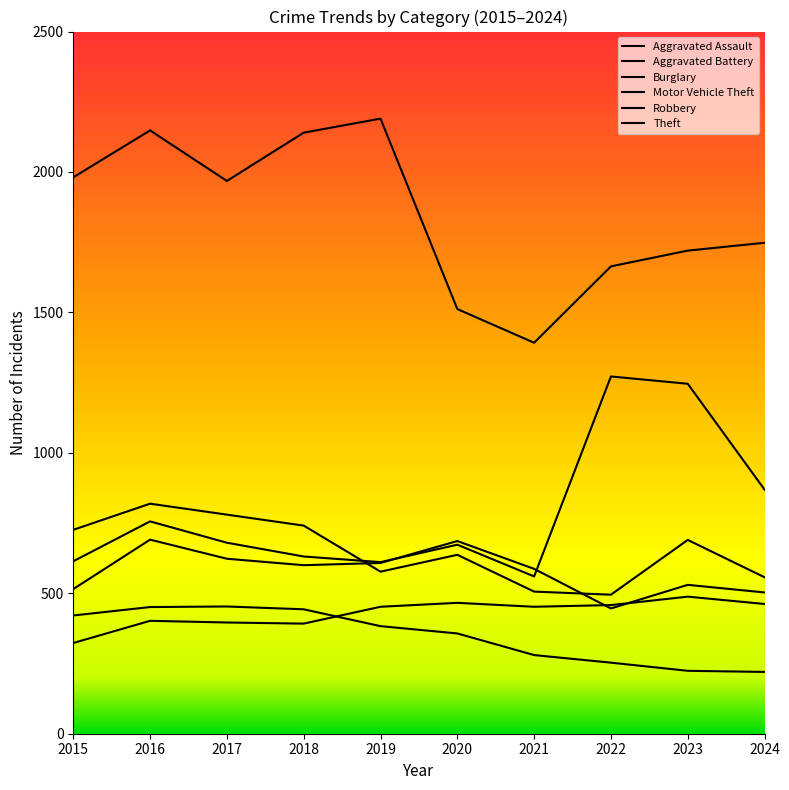

Does the chart have visible grid lines?

No